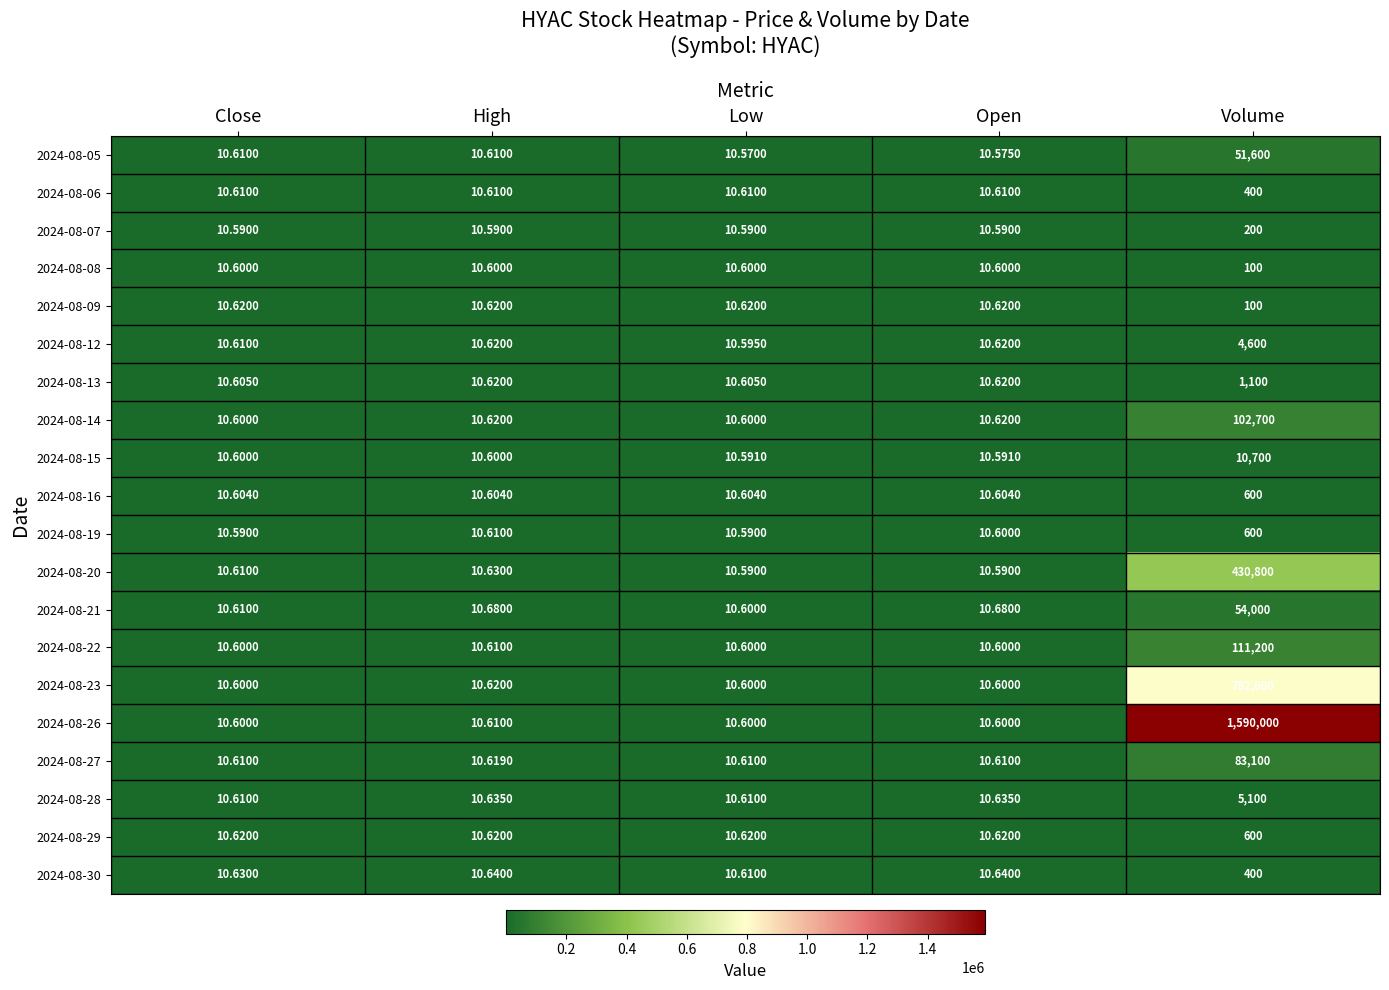

At which category is the sum across all series the highest?

Volume